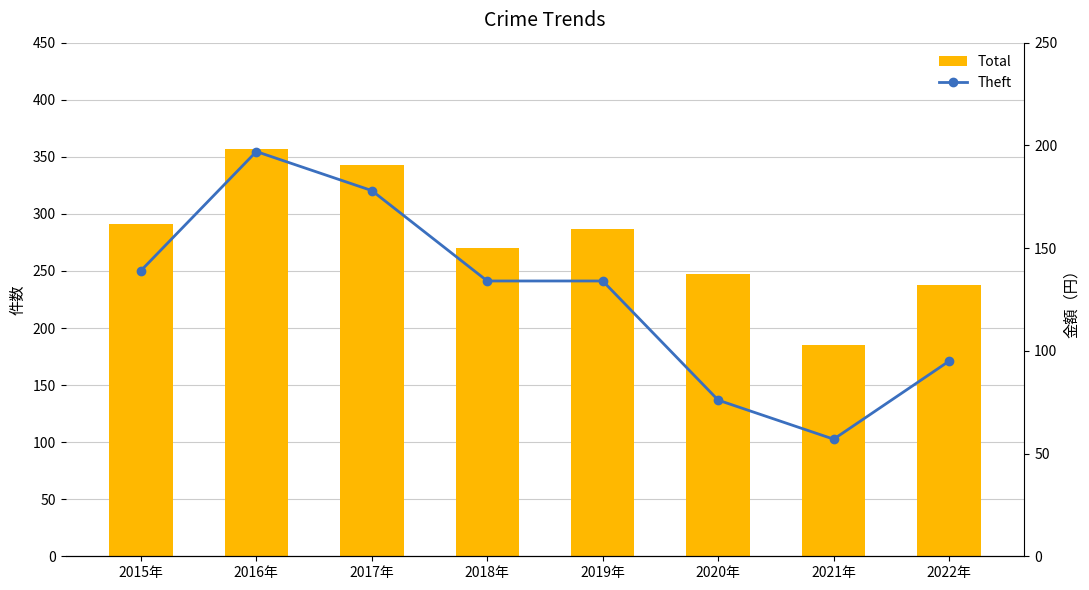

Which category has the lowest value across all series?

2021年